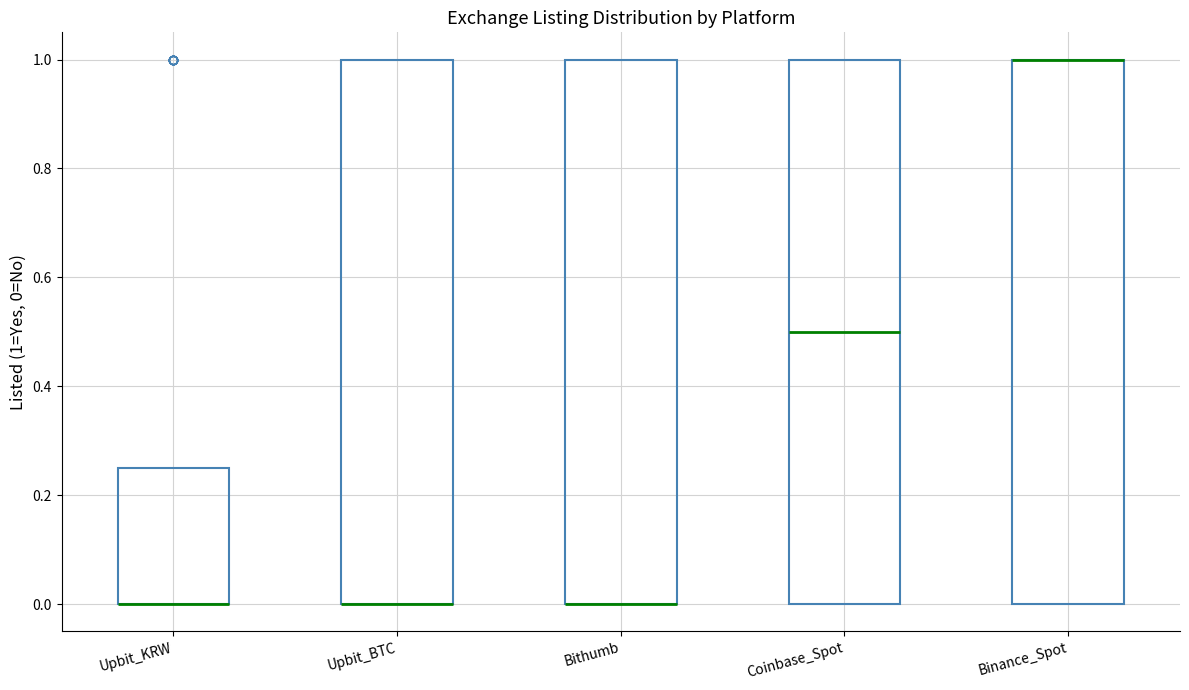

Reading left to right, transcribe this box plot: for each box, give where its median line is, the range the box spans, and where its two whiskers end, as read against the y-axis. The values are not printed on the chart, so give them approximately, as read against the axis.

Upbit_KRW: median 0.00 (drawn on the box's lower edge), box 0.00 to 0.26, whiskers 0.00 to 0.26
Upbit_BTC: median 0.00 (drawn on the box's lower edge), box 0.00 to 1.00, whiskers 0.00 to 1.00
Bithumb: median 0.00 (drawn on the box's lower edge), box 0.00 to 1.00, whiskers 0.00 to 1.00
Coinbase_Spot: median 0.50, box 0.00 to 1.00, whiskers 0.00 to 1.00
Binance_Spot: median 1.00 (drawn on the box's upper edge), box 0.00 to 1.00, whiskers 0.00 to 1.00